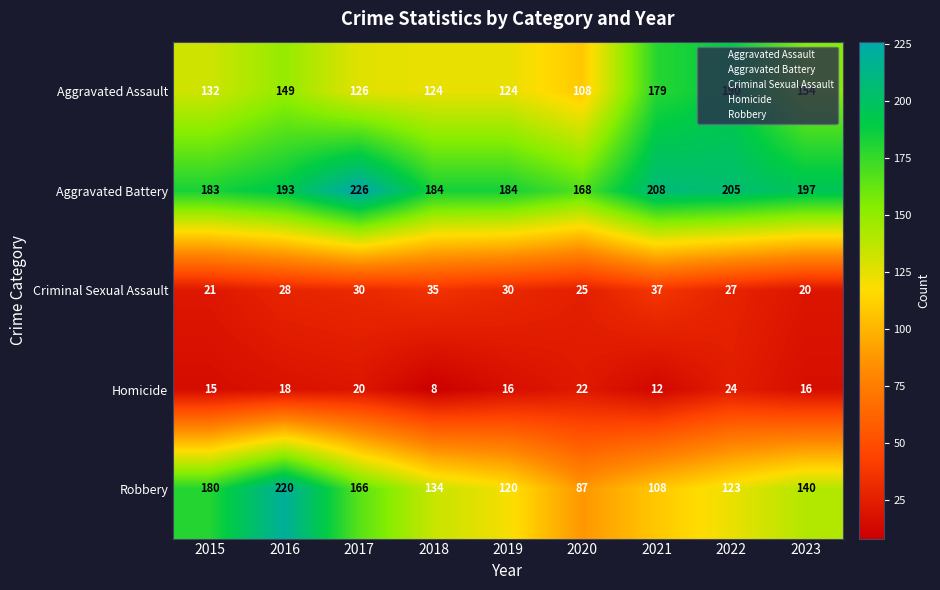

Rank the series by their maximum value, from lowest to highest.

Homicide, Criminal Sexual Assault, Aggravated Assault, Robbery, Aggravated Battery